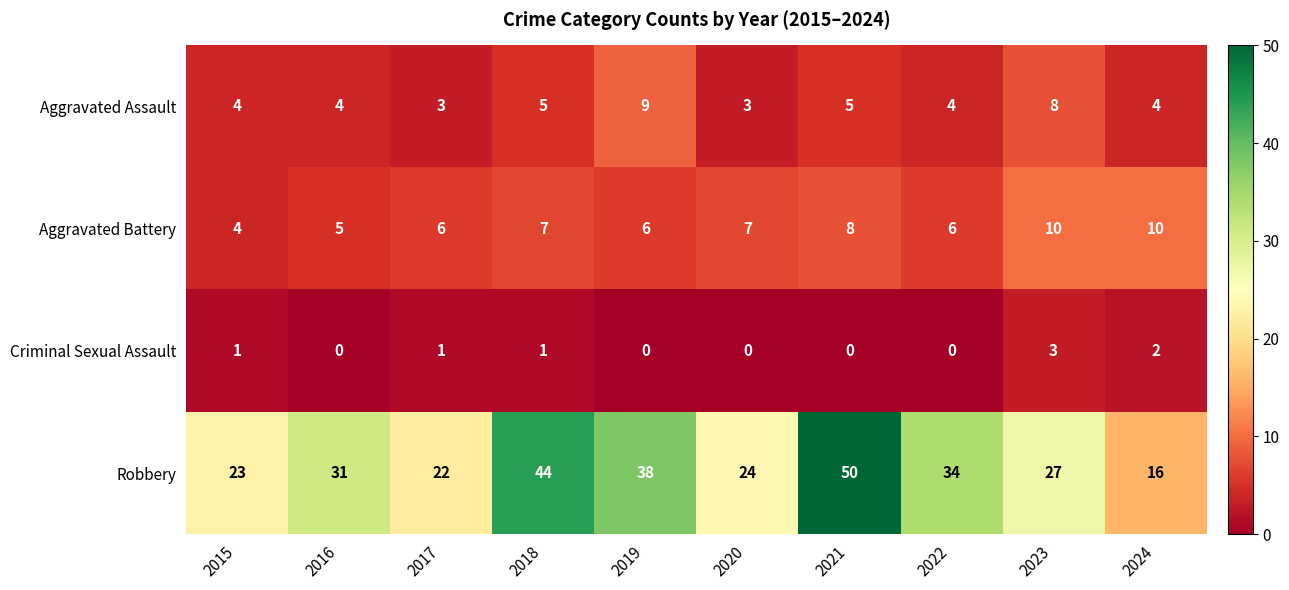

Between 2015 and 2018, which series saw the biggest shift?

Robbery